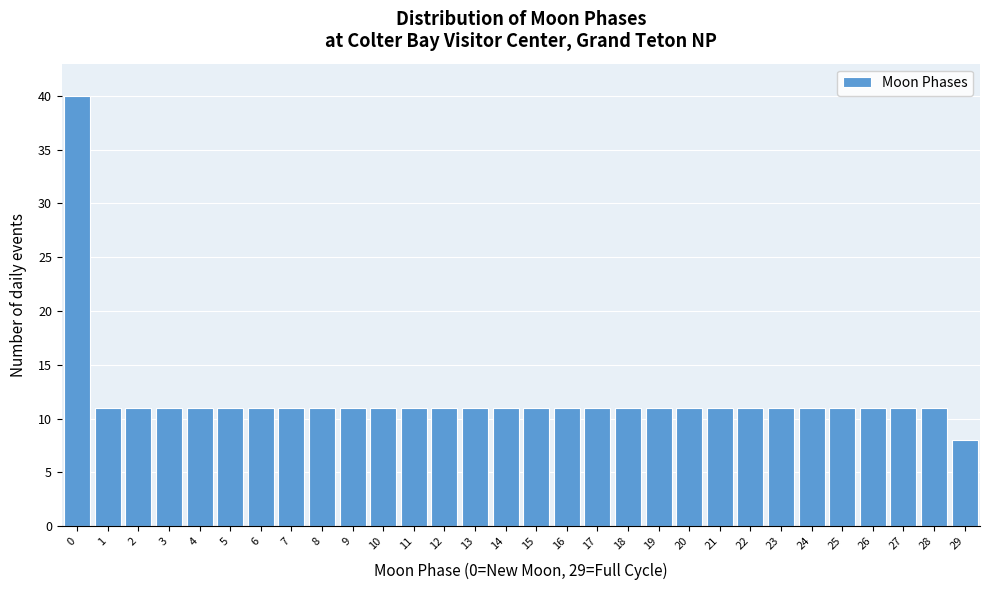

Reading left to right, transcribe all the data shown in this chart.

40	11	11	11	11	11	11	11	11	11	11	11	11	11	11	11	11	11	11	11	11	11	11	11	11	11	11	11	11	8